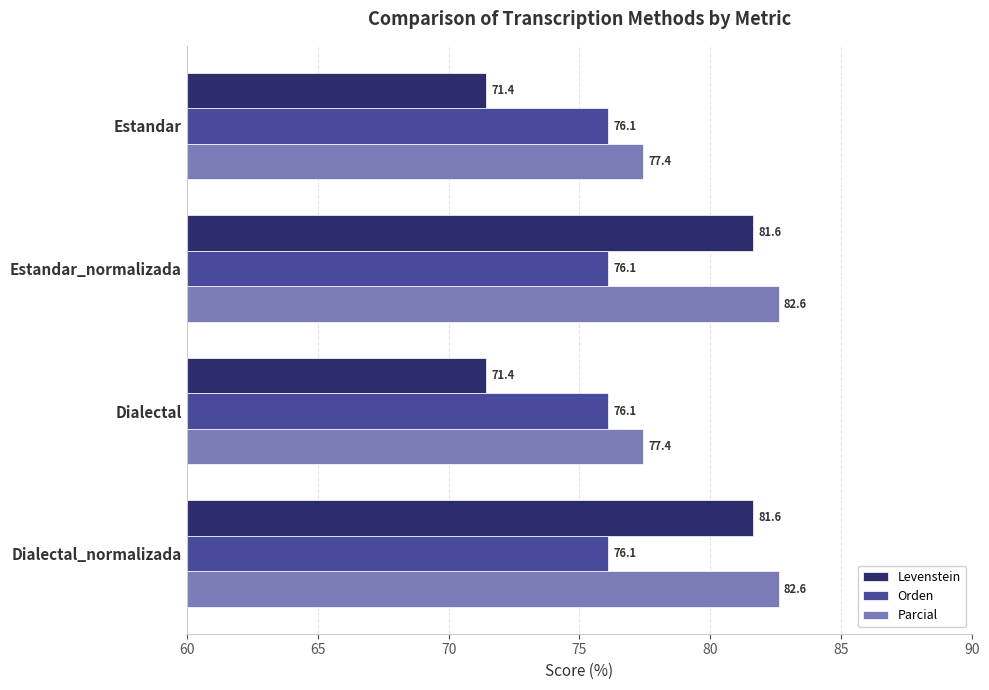

Which series has the largest total across all categories?

Parcial